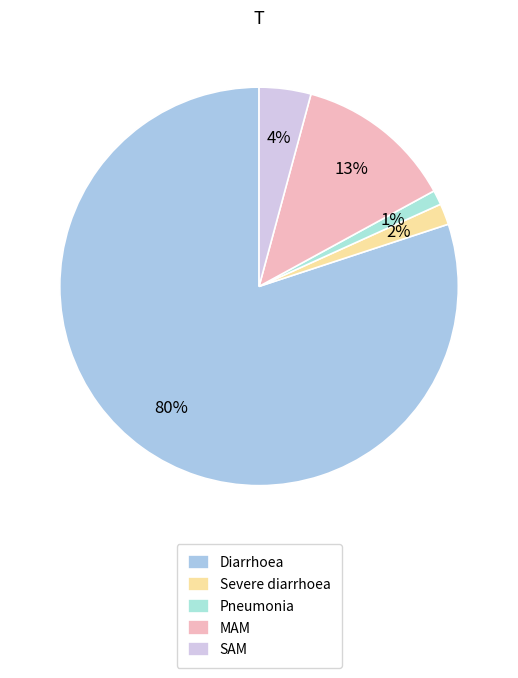

What is the majority slice?

Diarrhoea